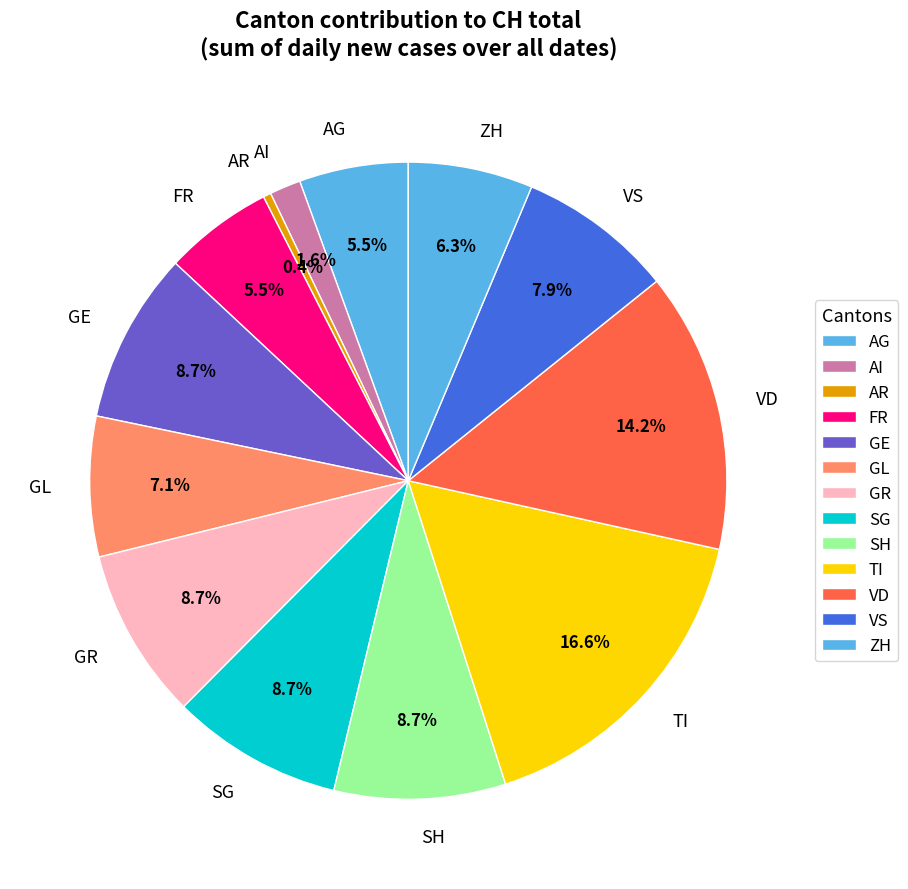

How many segments does this pie chart have?

13